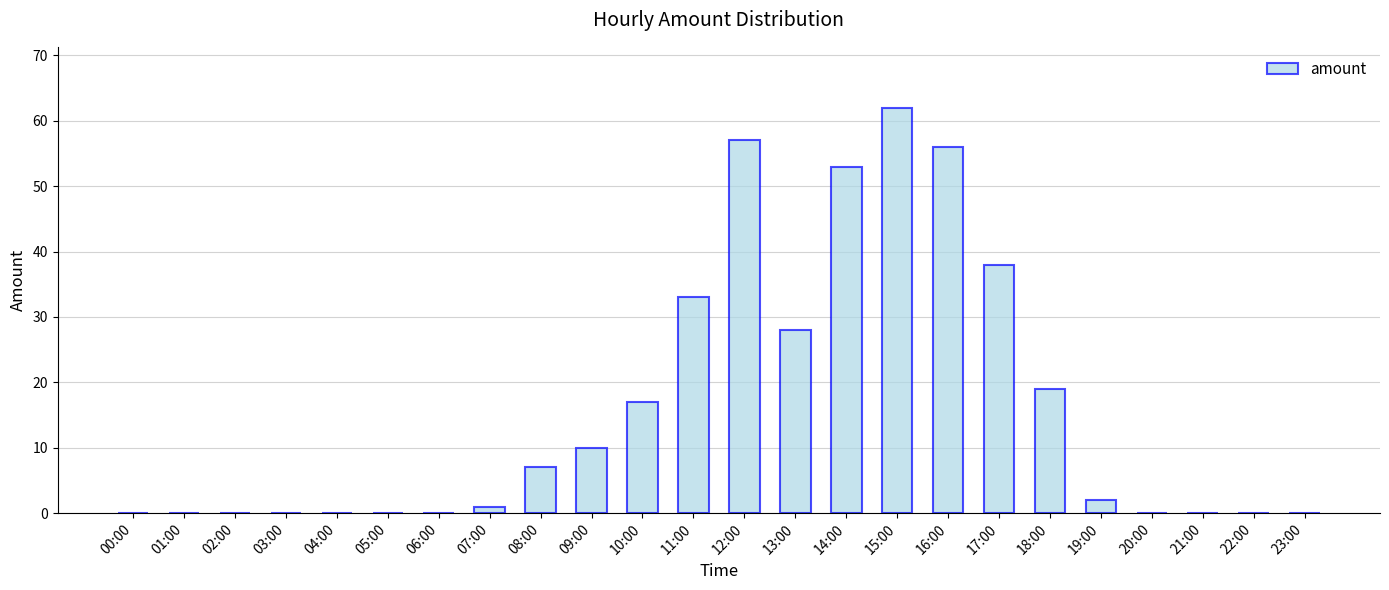

Reading right to left, transcribe all the data shown in this chart.

0	0	0	0	2	19	38	56	62	53	28	57	33	17	10	7	1	0	0	0	0	0	0	0